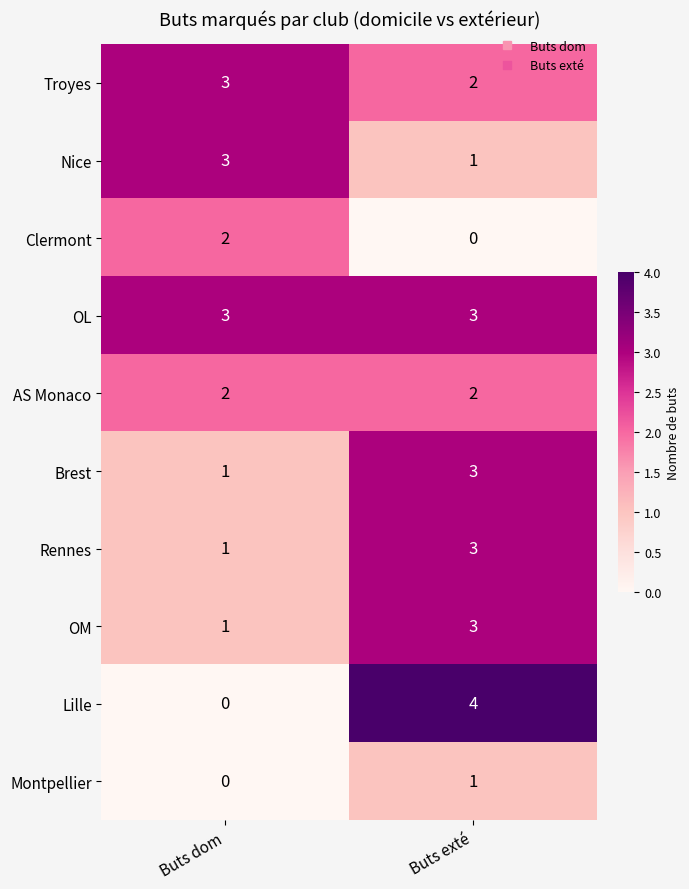

At which category does the chart reach its peak across all series?

Buts exté